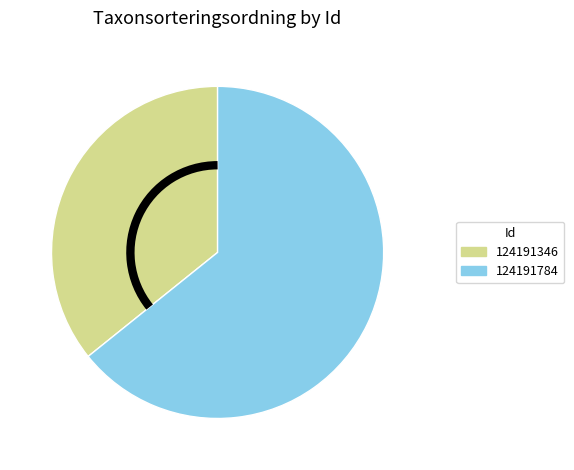

What is the smallest slice in the pie chart?

124191346